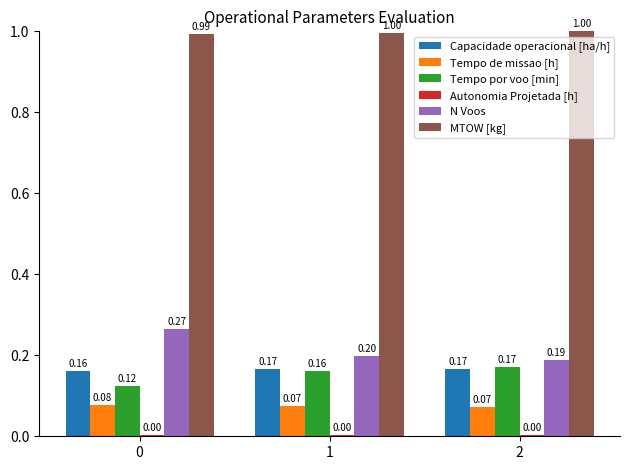

Which series has the largest total across all categories?

MTOW [kg]